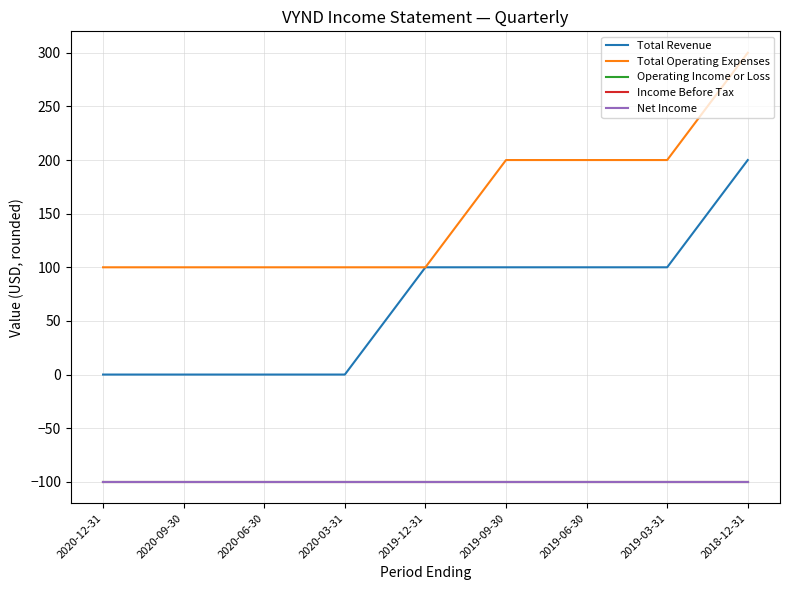

Which series changed the most between 2019-06-30 and 2018-12-31?

Total Revenue